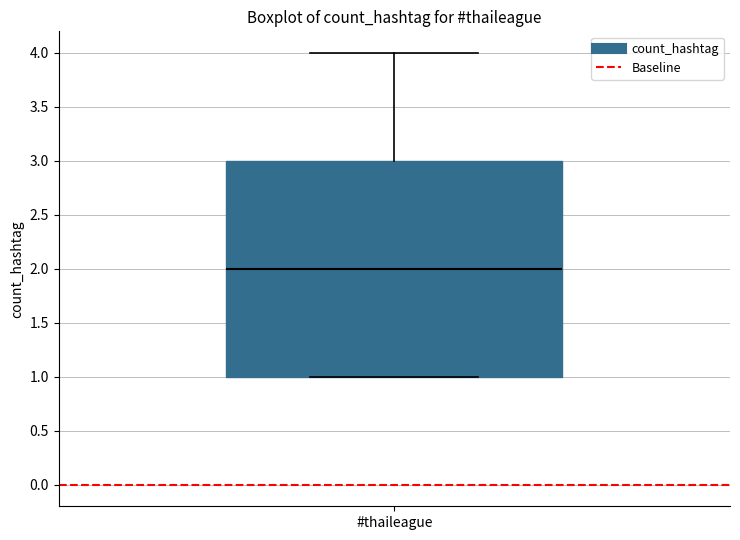

Read this box plot against the y-axis: the position of the median line, the range covered by the box, and the ends of both whiskers. The values are not printed on the chart, so give them approximately, as read against the axis.

median 2, box 1 to 3, whiskers 1 to 4